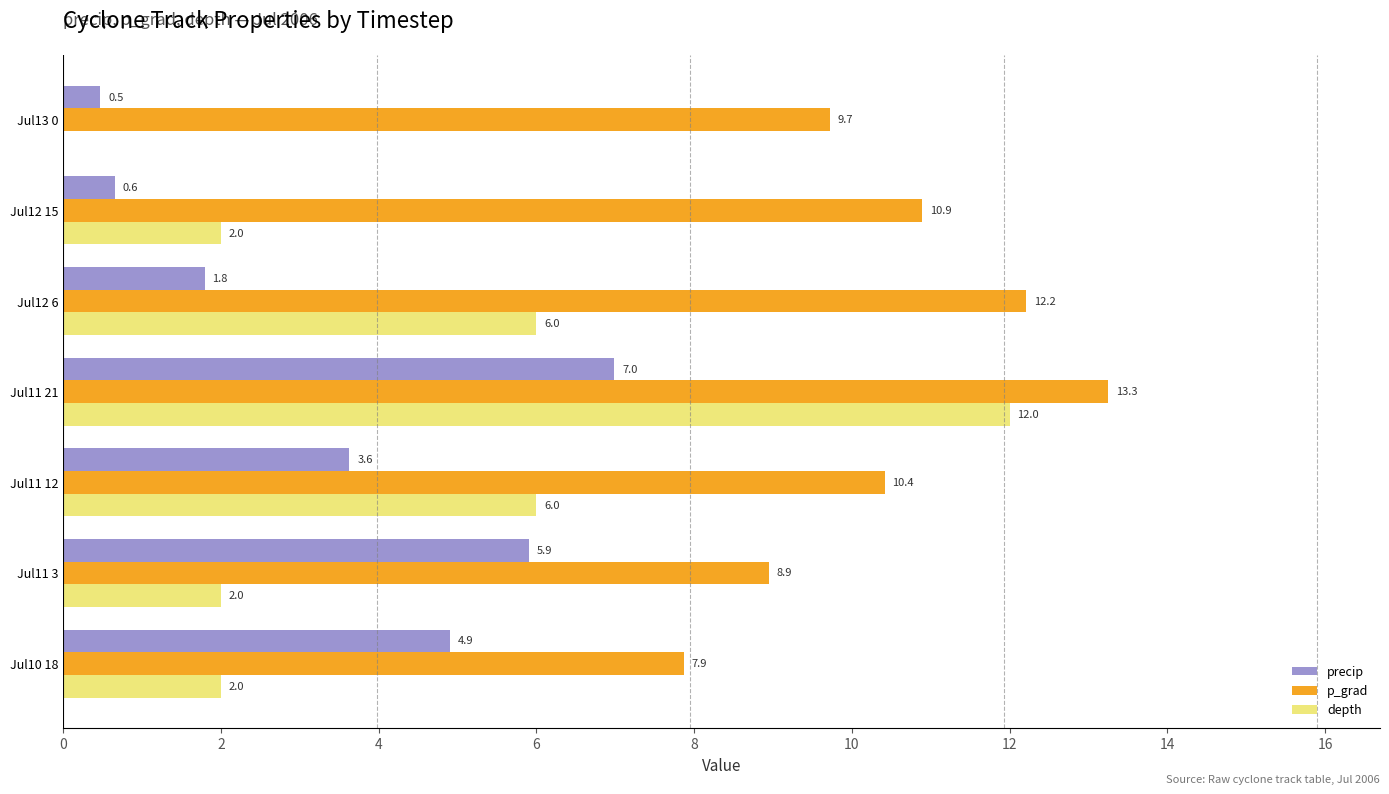

Which series has the largest total across all categories?

p_grad